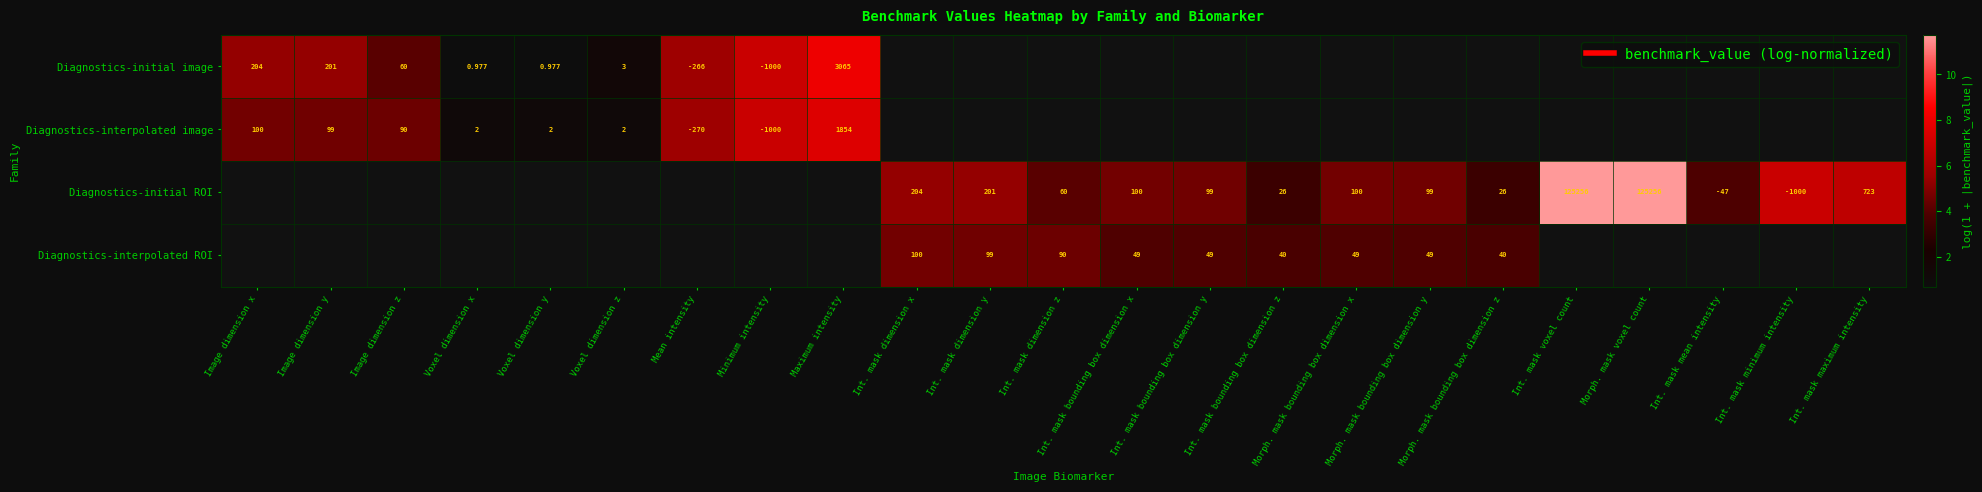

True or false: Diagnostics-initial ROI has a value of 4.6 at Morph. mask bounding box dimension y.

True